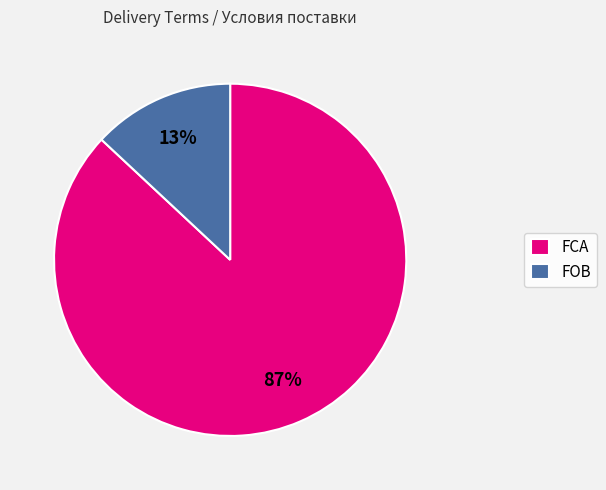

Between FCA and FOB, which is larger?

FCA